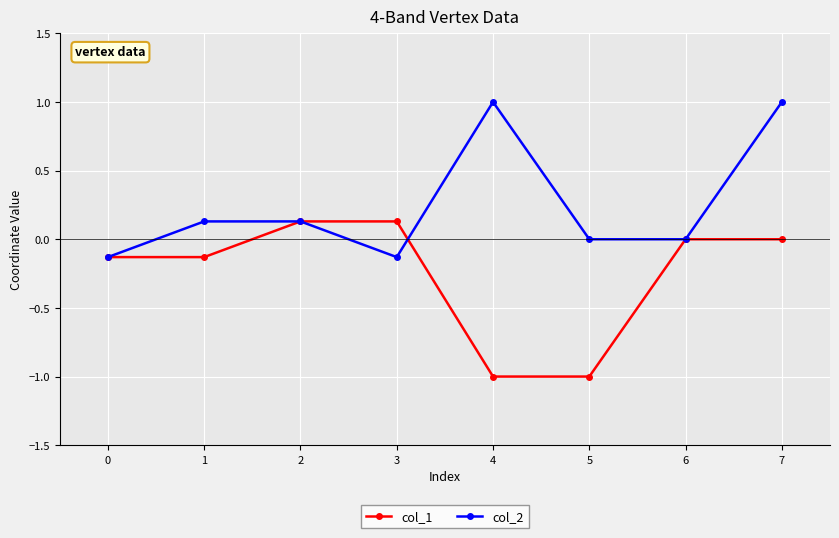

What is the smallest value displayed?

-1.0